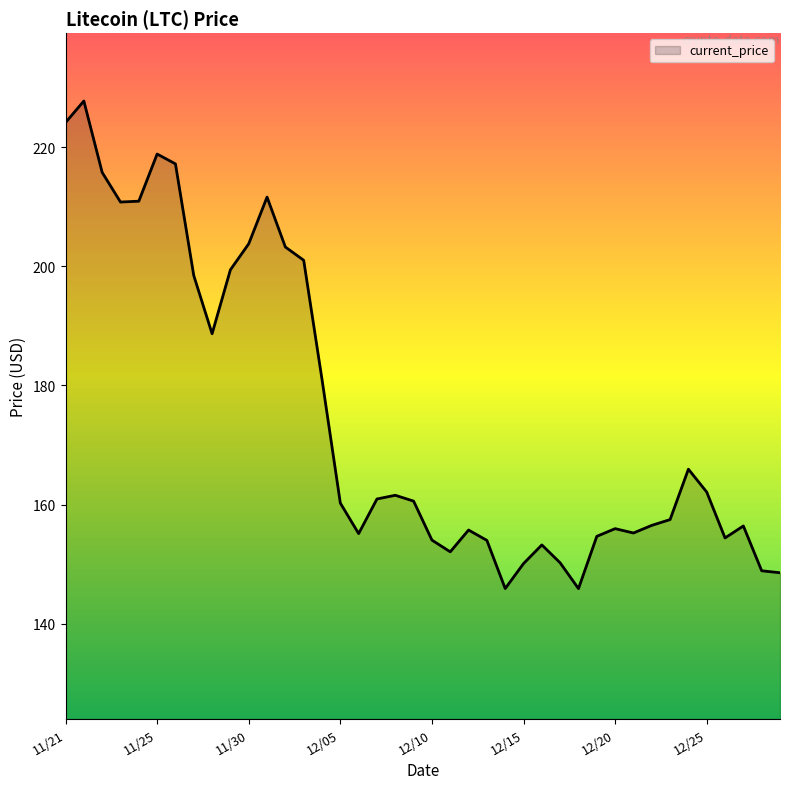

What is the minimum value shown in the chart?

145.9